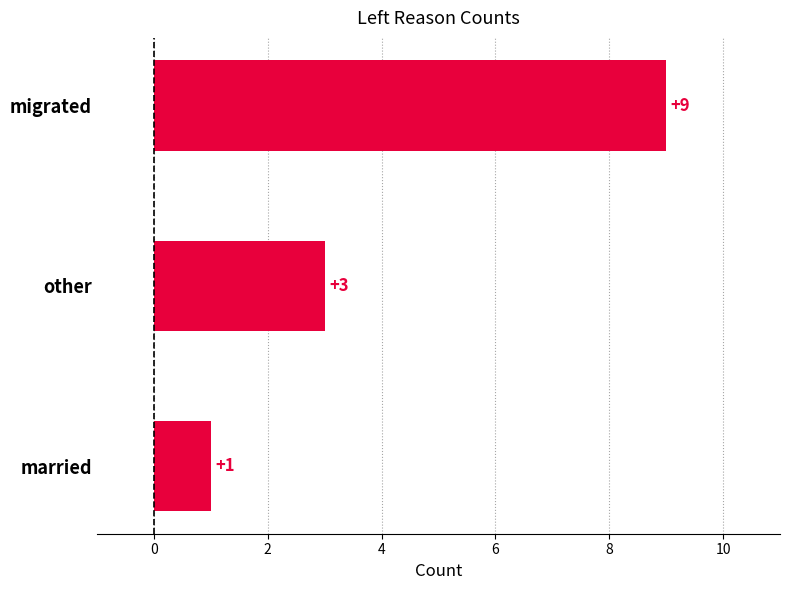

Are the bars horizontal?

Yes